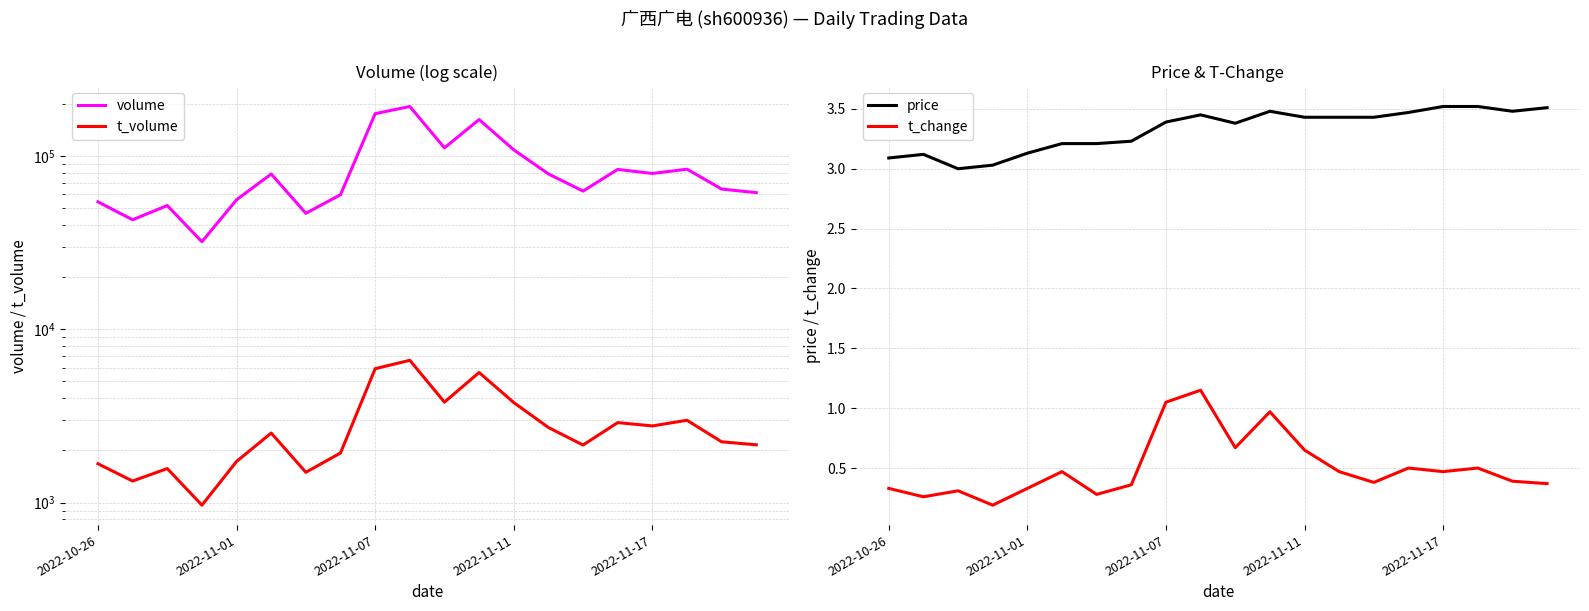

True or false: t_change and volume cross at least once.

False